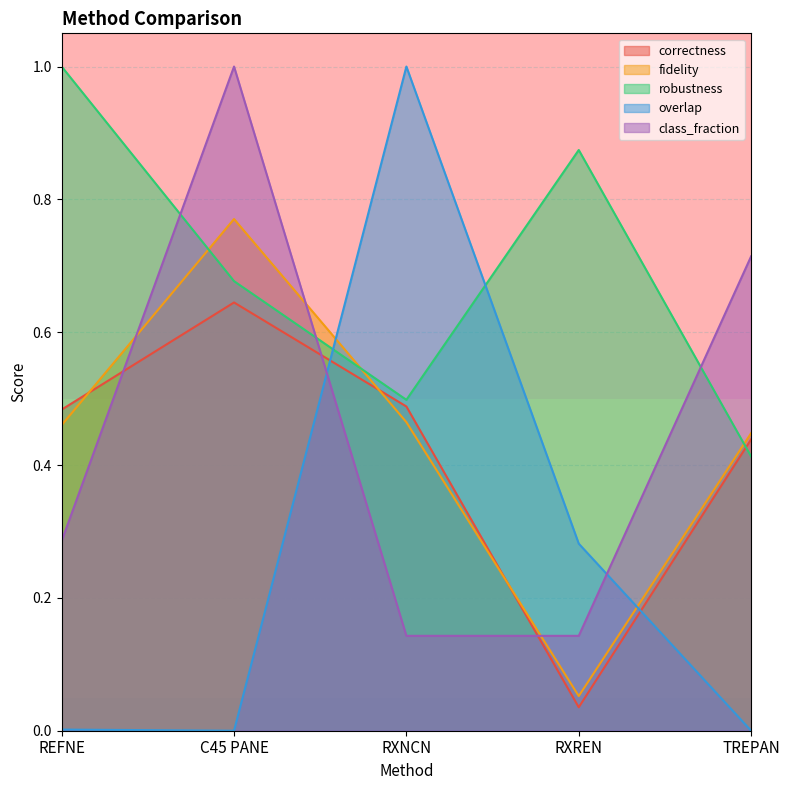

What is the total value across all series at RXNCN?

2.6